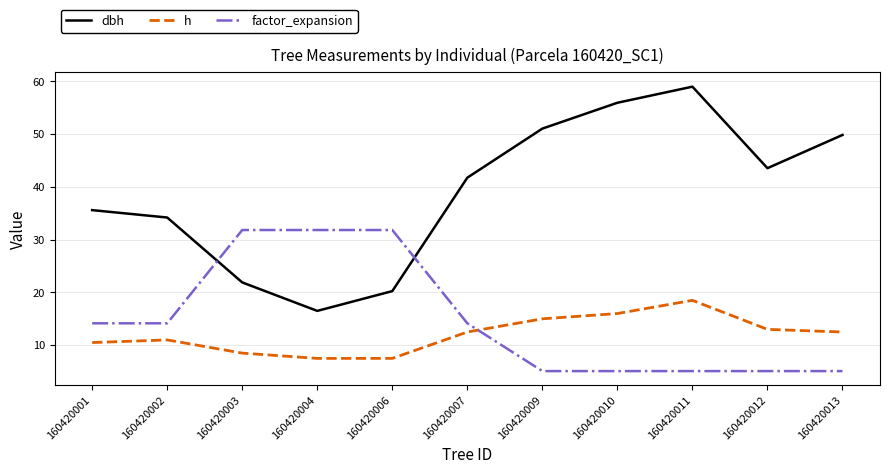

True or false: h and dbh intersect in this chart.

False